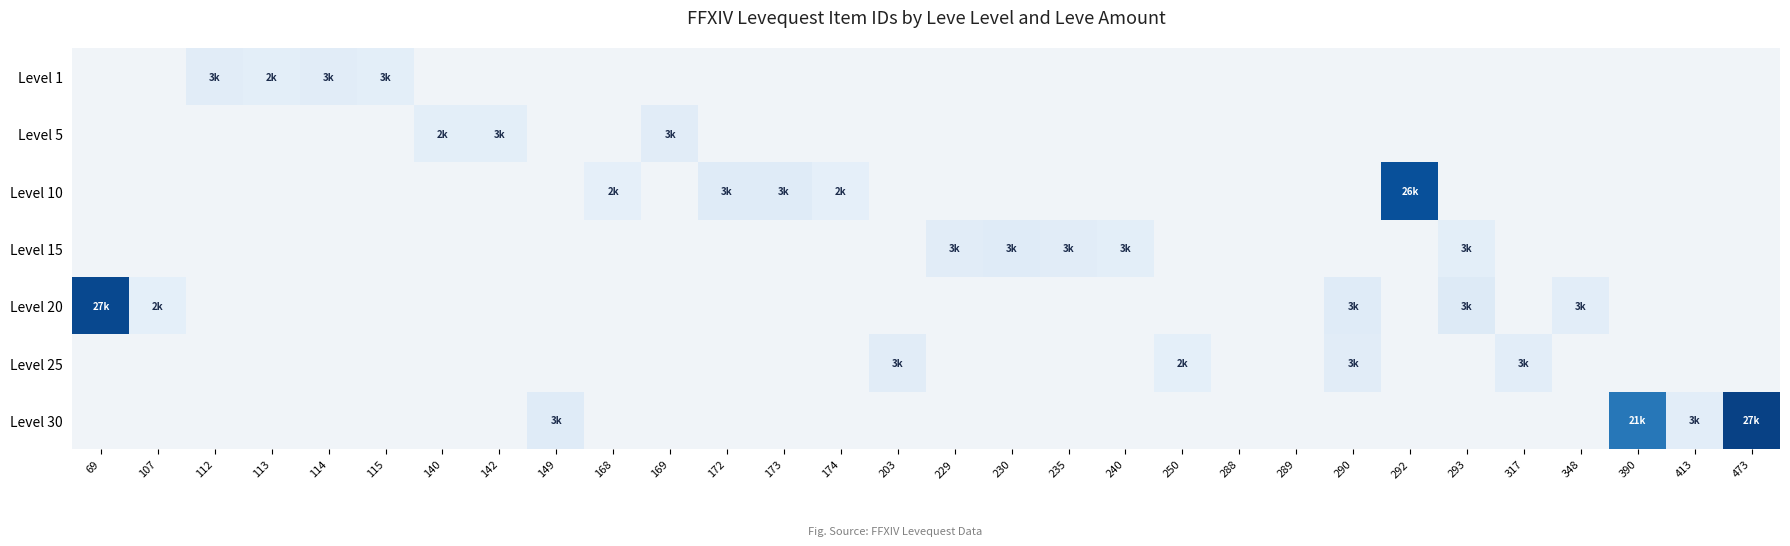

At which category does the chart reach its peak across all series?

473